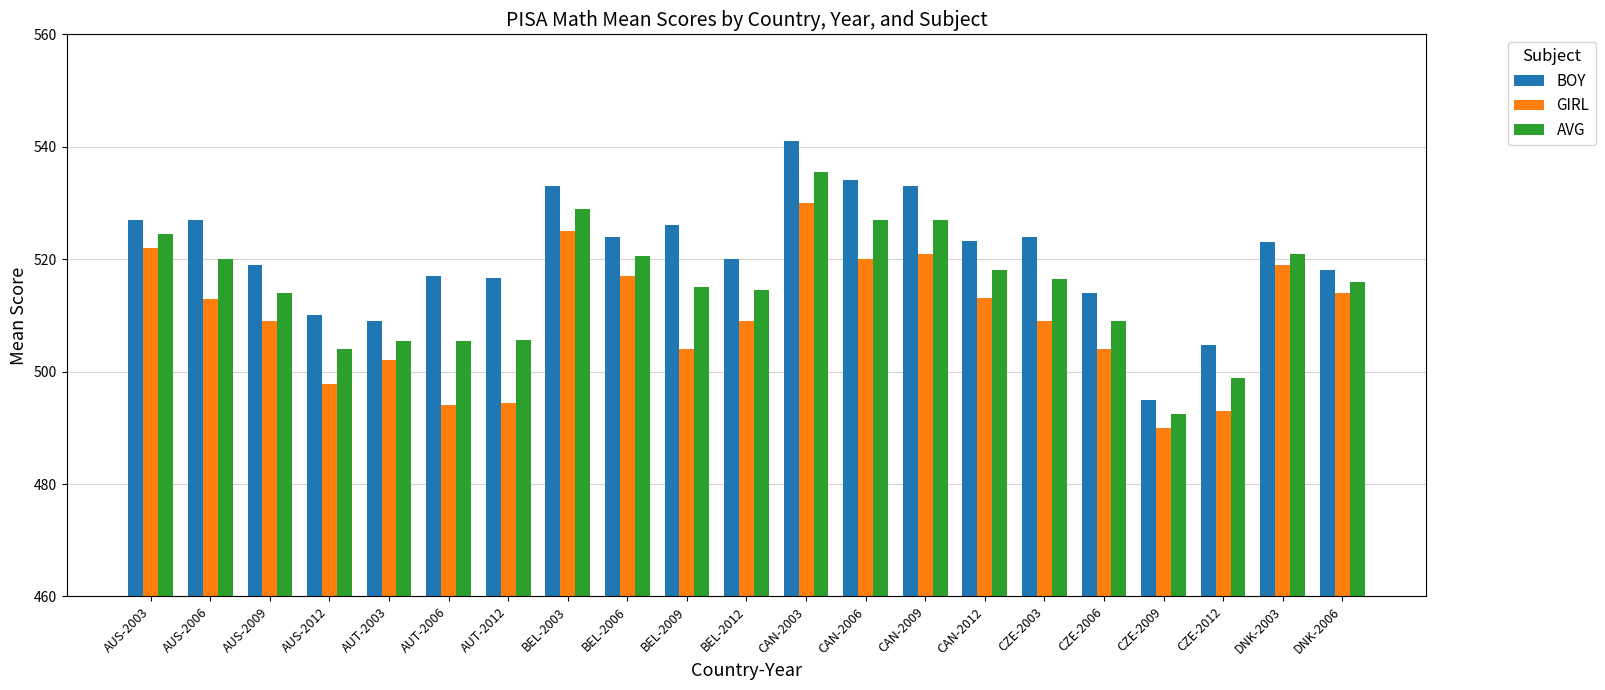

Is it true that GIRL equals 692.6 at BEL-2009?

False